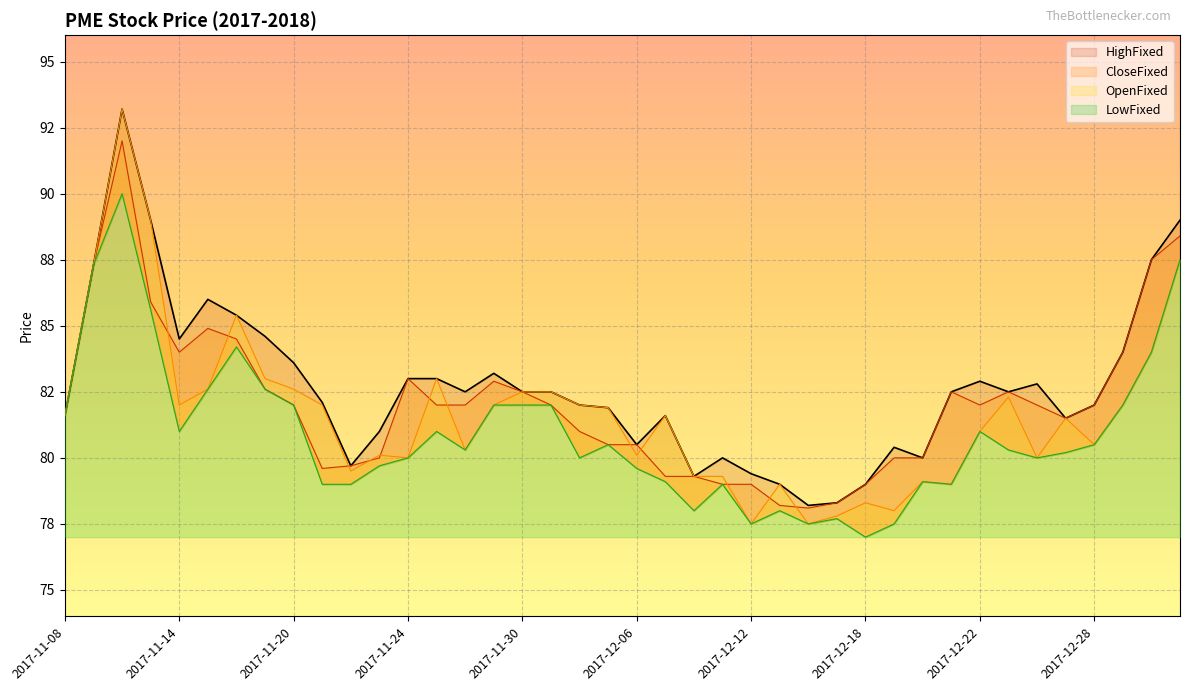

At how many categories does at least one series exceed 87?

5